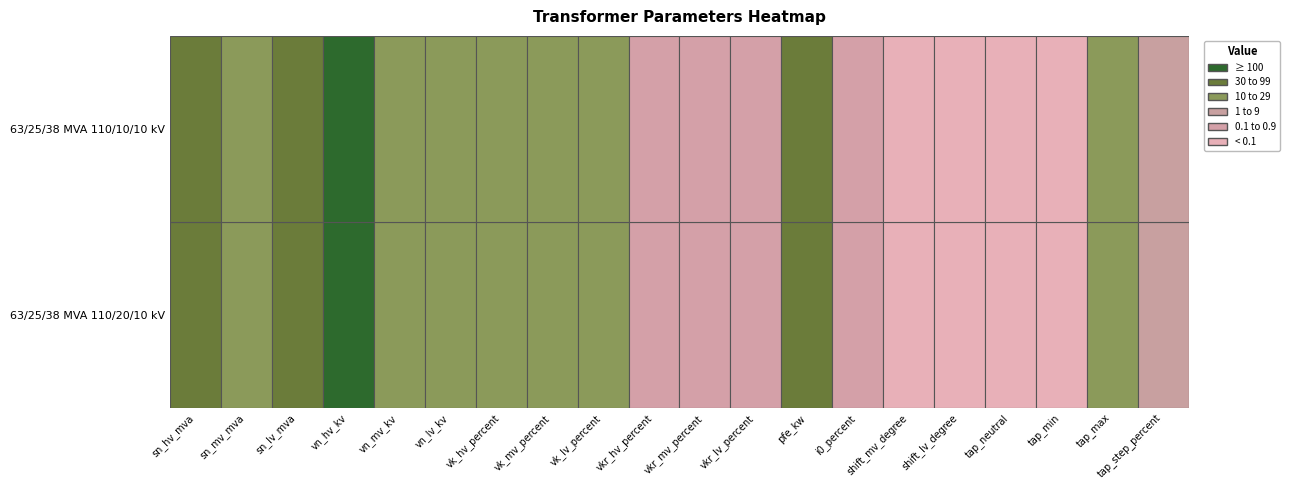

What is the difference between the maximum and minimum values in the 63/25/38 MVA 110/20/10 kV series?

110.0